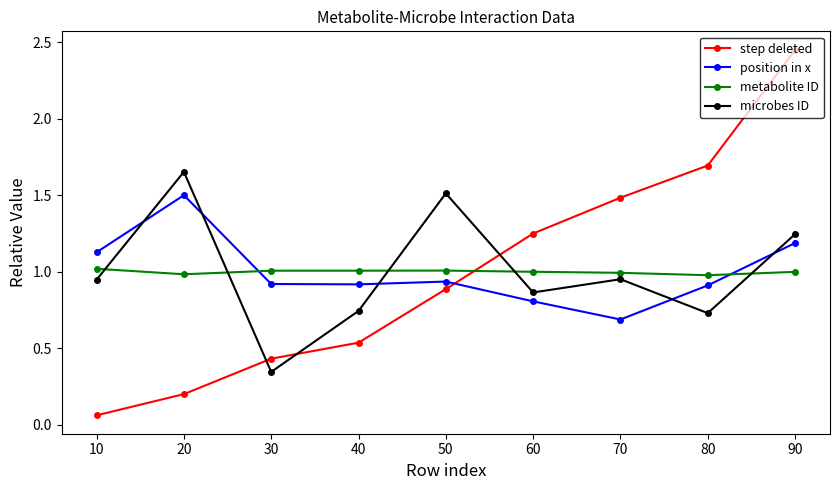

At which category is the sum across all series the highest?

90